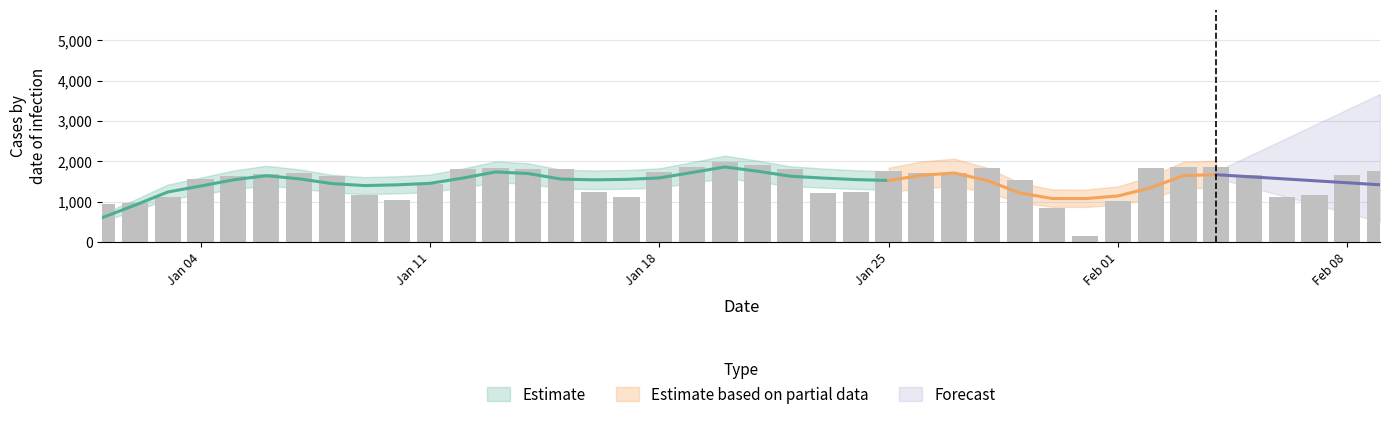

What is the minimum value shown in the chart?

154